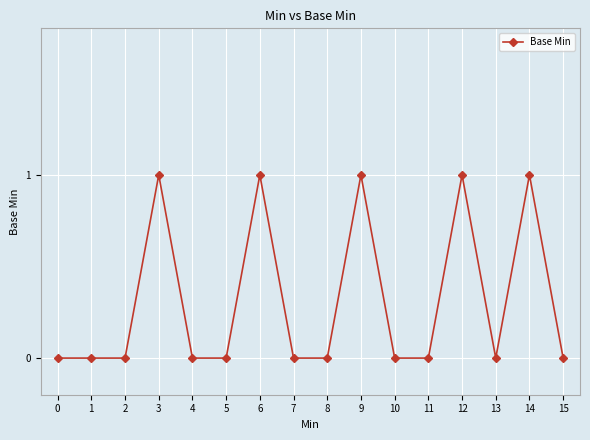

True or false: the data has more than 2 interior local peaks.

True